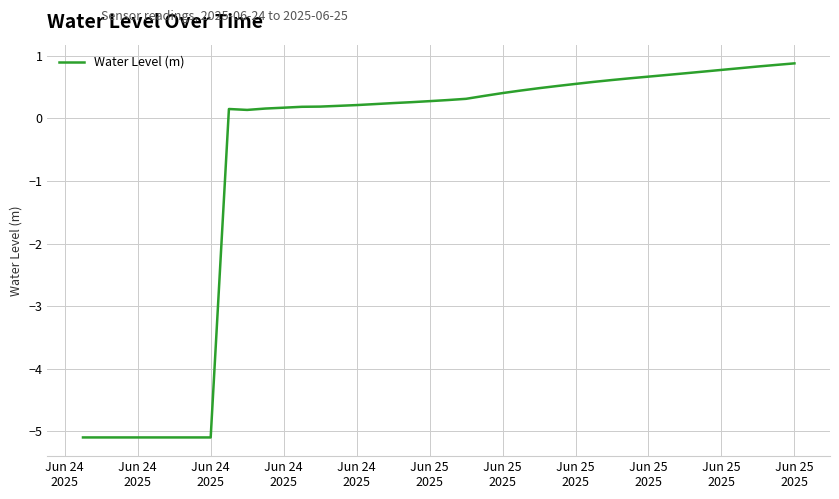

What is the difference between the maximum and minimum values?

6.0